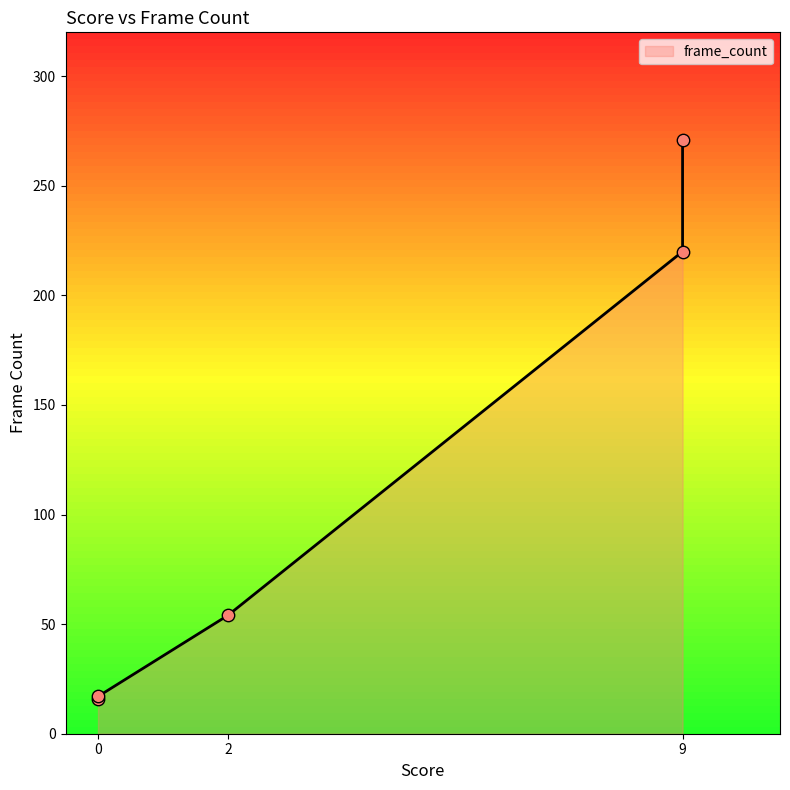

What is the ratio of the value at 9 to the value at 0?

13.8